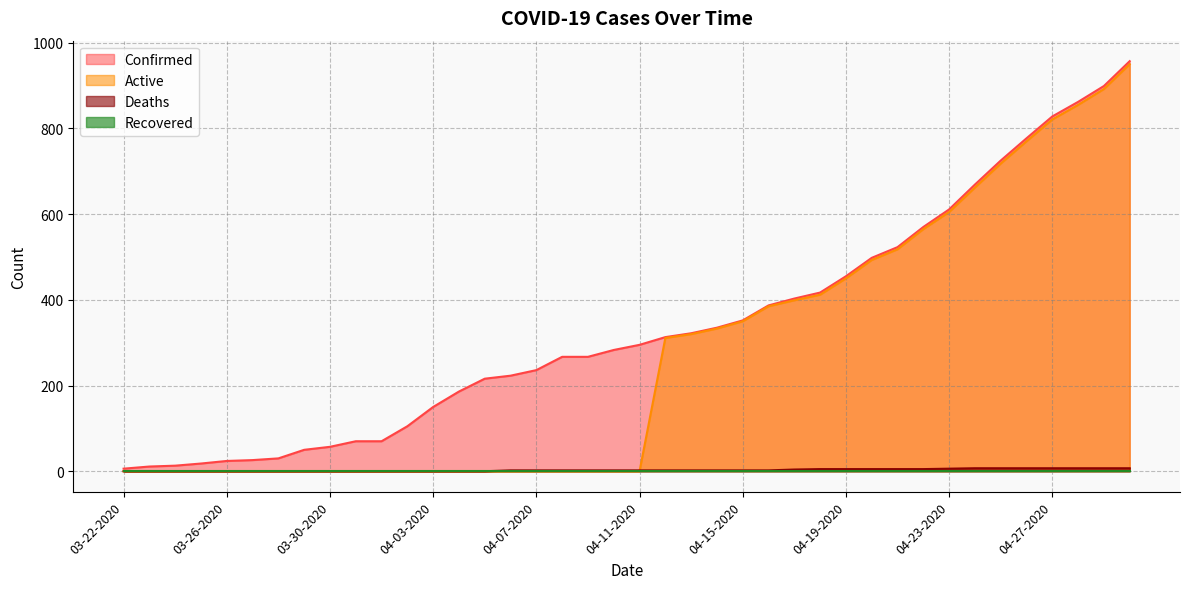

Does the chart have visible grid lines?

Yes